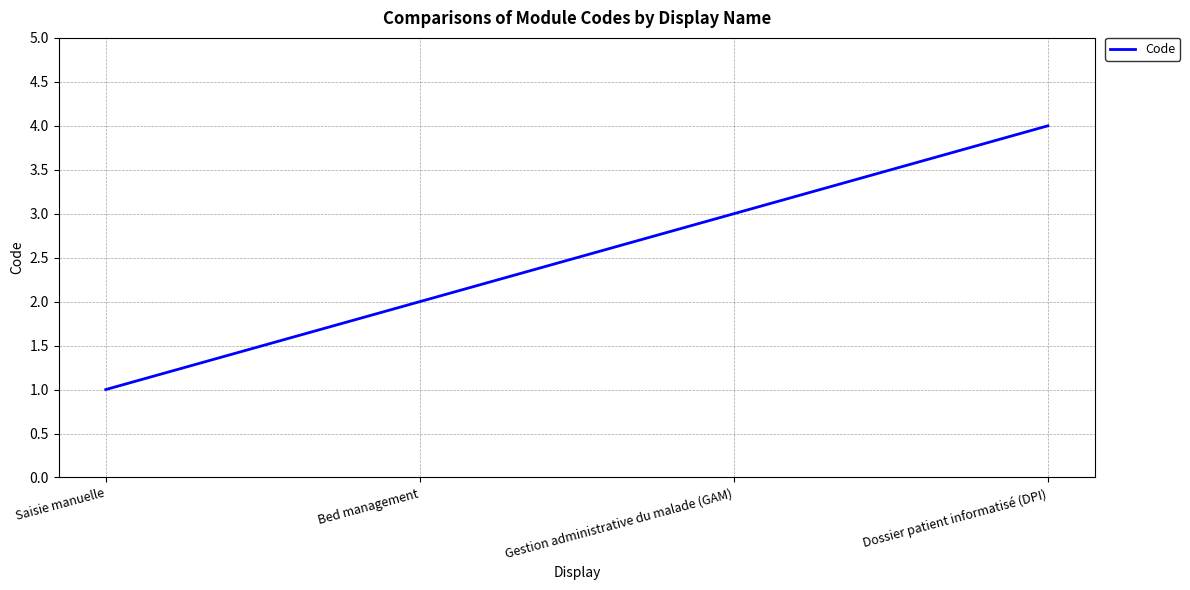

The chart shows a value of 4 at Dossier patient informatisé (DPI). True or false?

True